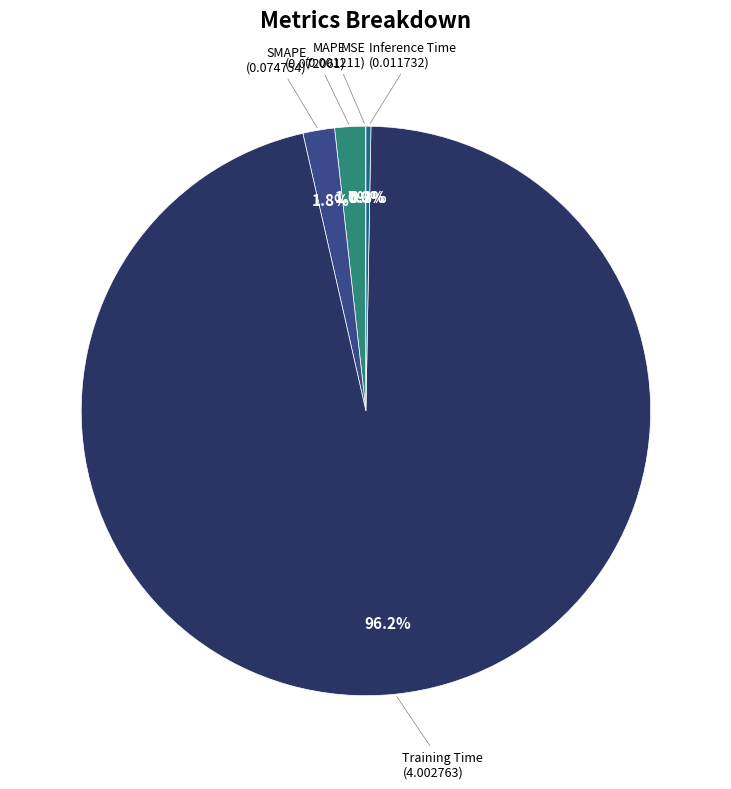

Is there any slice that represents more than half of the pie?

Yes